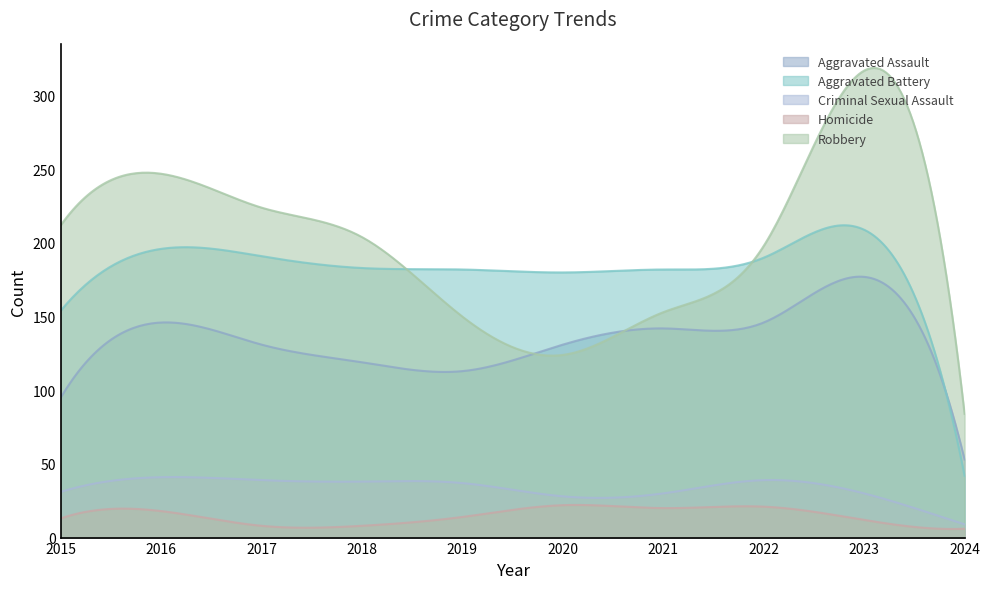

What is the value of the Criminal Sexual Assault point at the 6th from the left?

28